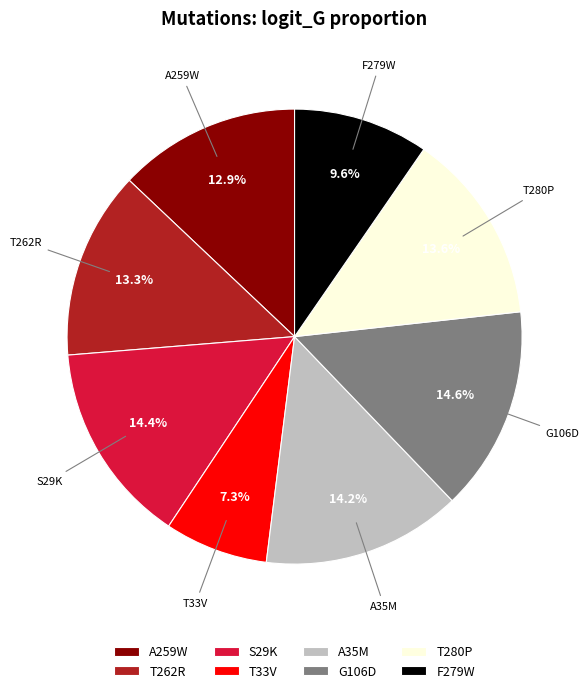

How many slices are in this pie chart?

8